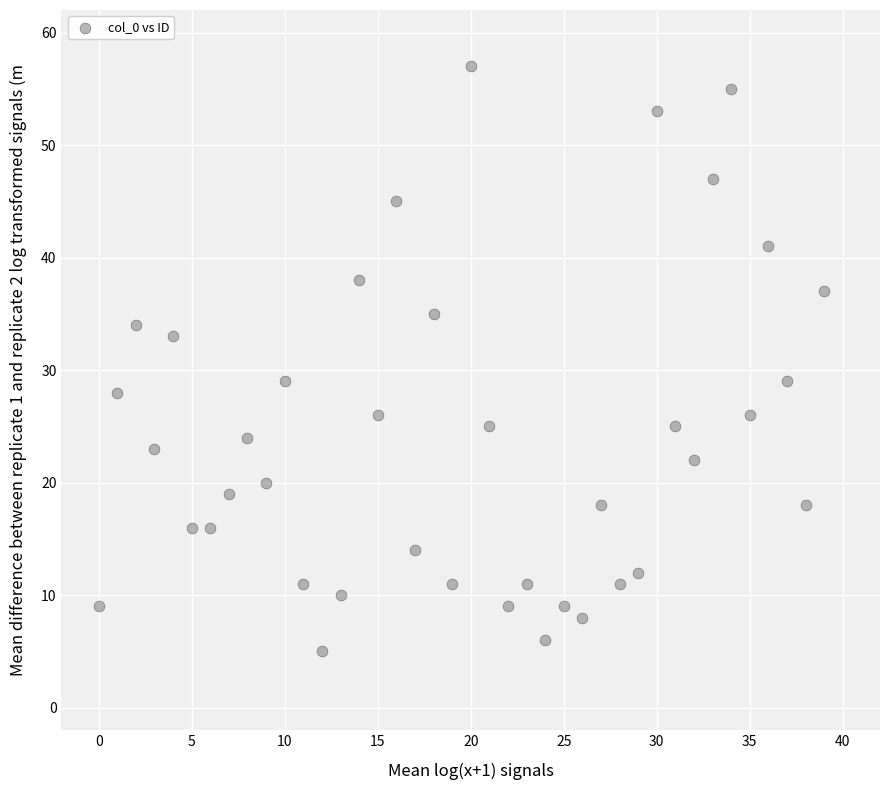

What is the range of Y values (max minus min)?

52